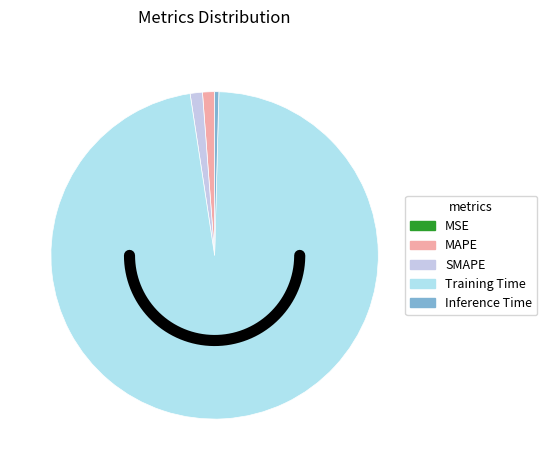

How much of the chart is everything except Inference Time?

99.6%